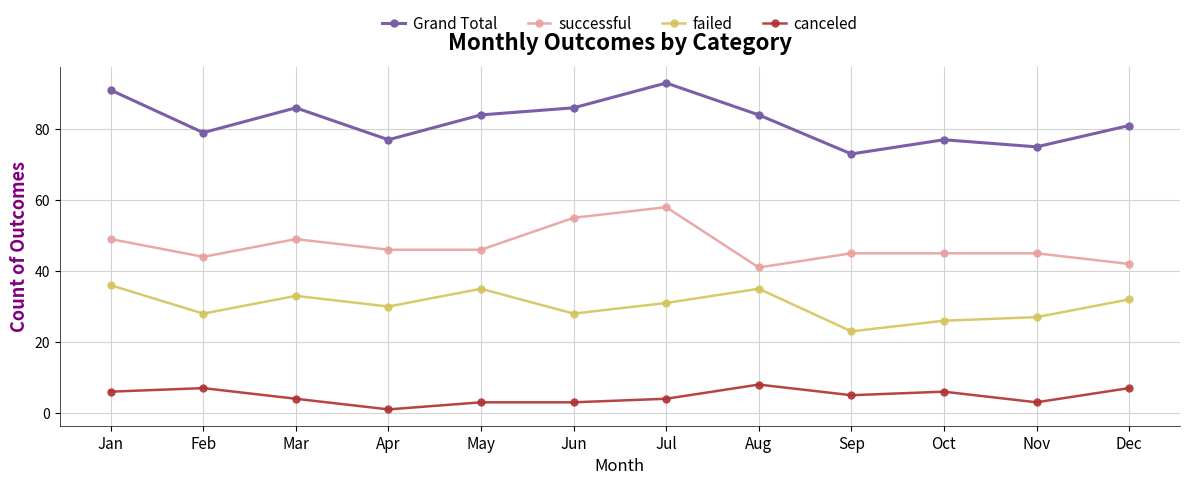

How many canceled values are between 3 and 7?

10